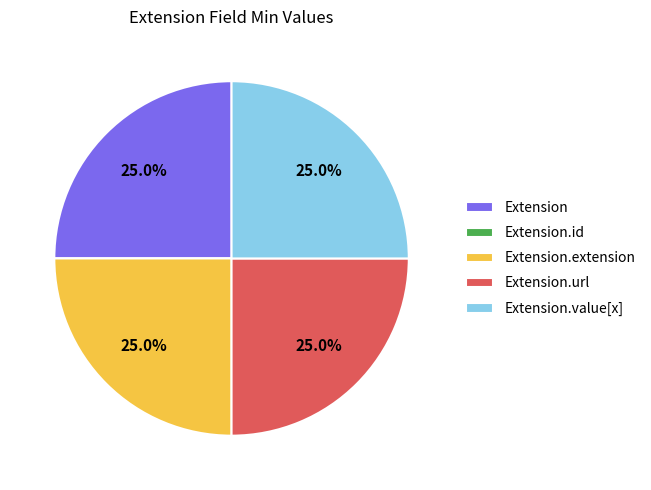

What percentage is the Extension slice, to the nearest percent?

25%